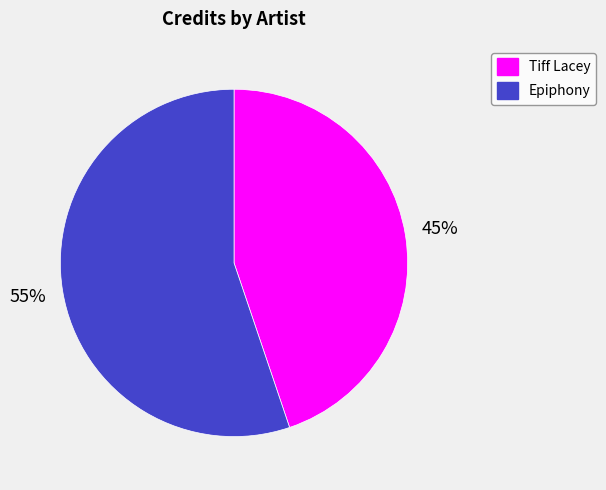

How many slices are in this pie chart?

2